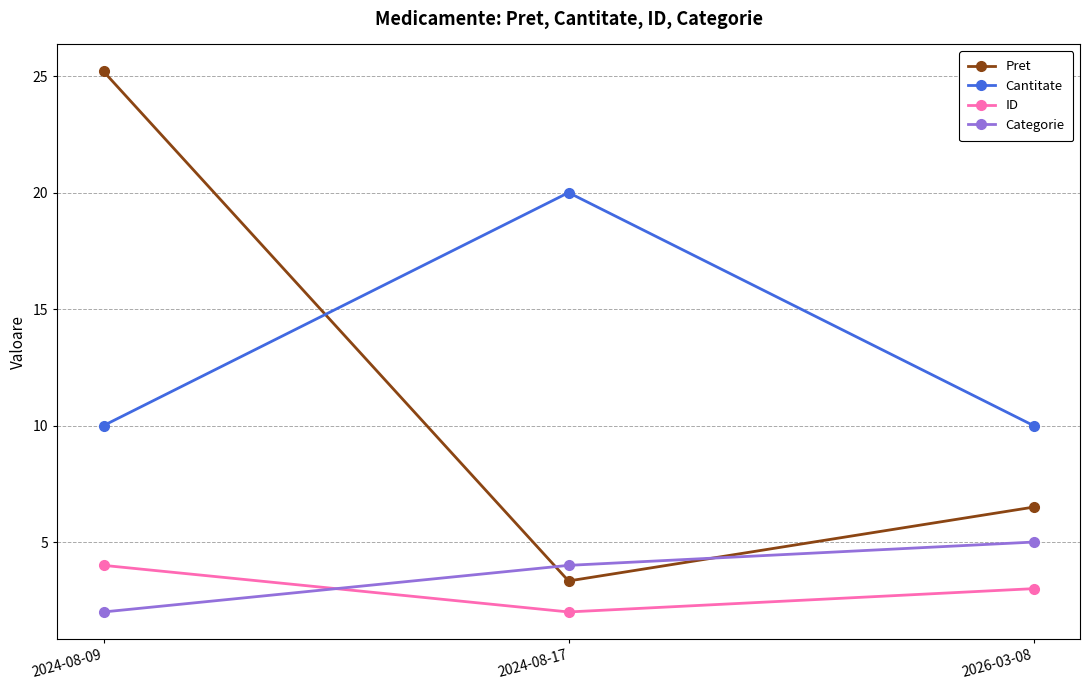

What is the difference between the maximum and second lowest values in the Categorie series?

1.0